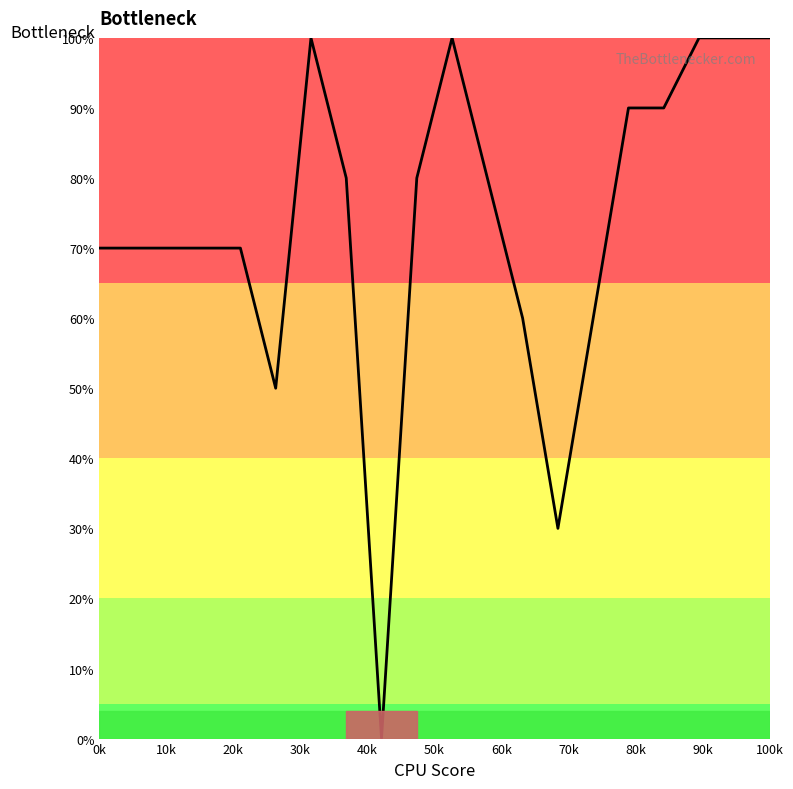

What is the maximum value shown in the chart?

100